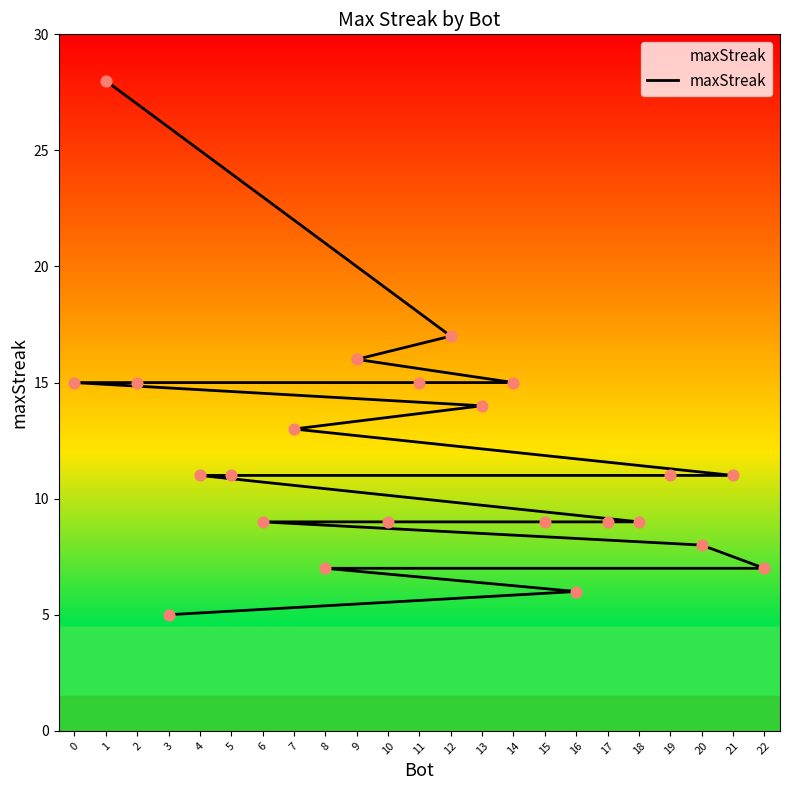

What is the change in value from 9 to 5?

-5